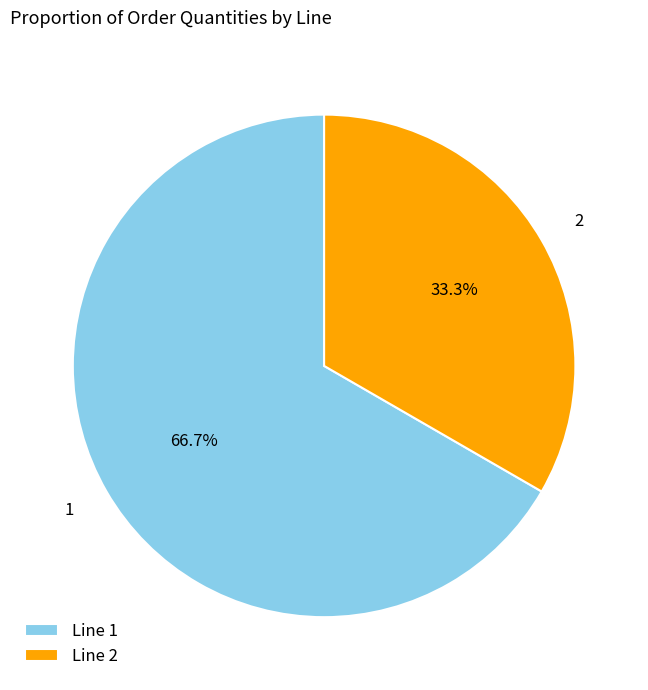

What percentage do Line 2 and Line 1 together represent?

100.0%